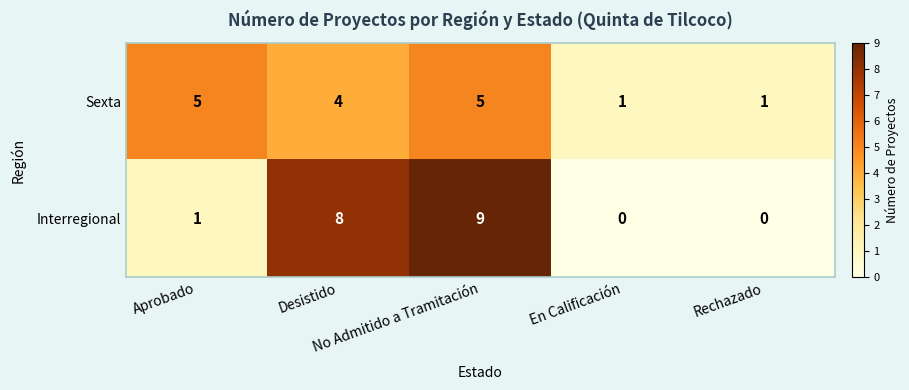

Rank the series by their maximum value, from lowest to highest.

Sexta, Interregional